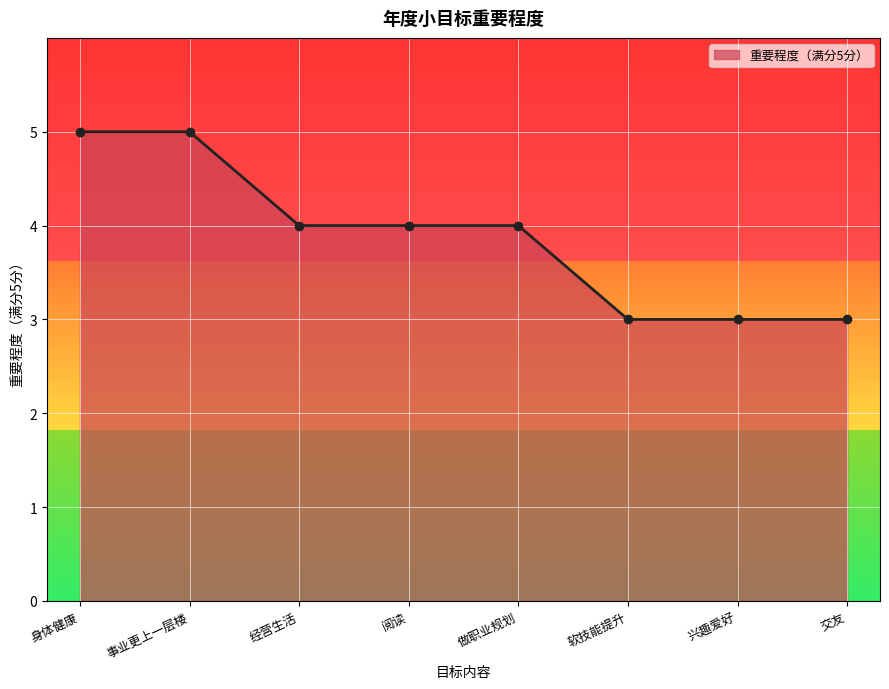

How many lines are shown in the chart?

1